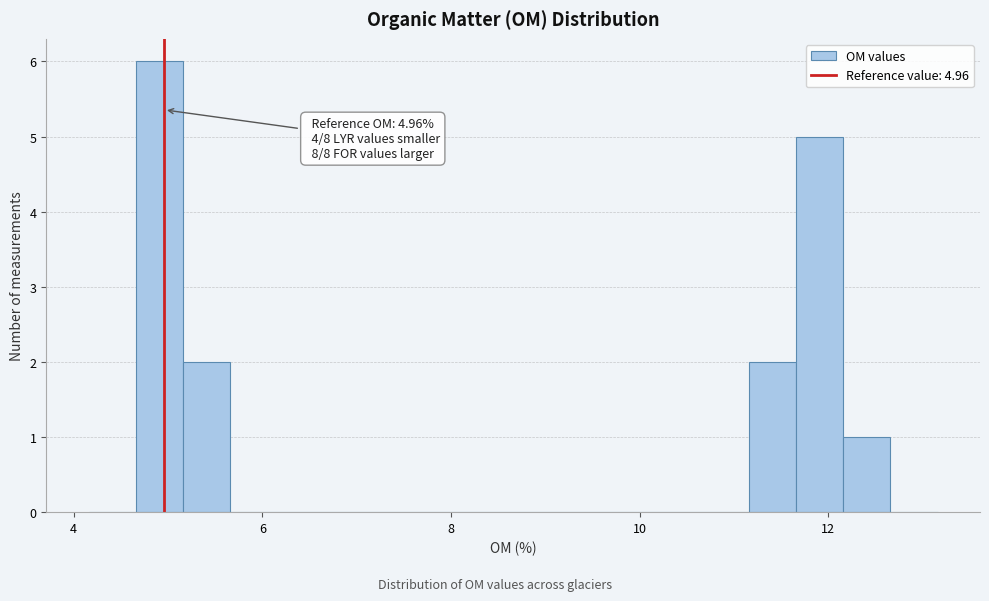

Around what value on the x-axis is the tallest bar? Give the approximate position of its centre, as read against the axis.

5.0